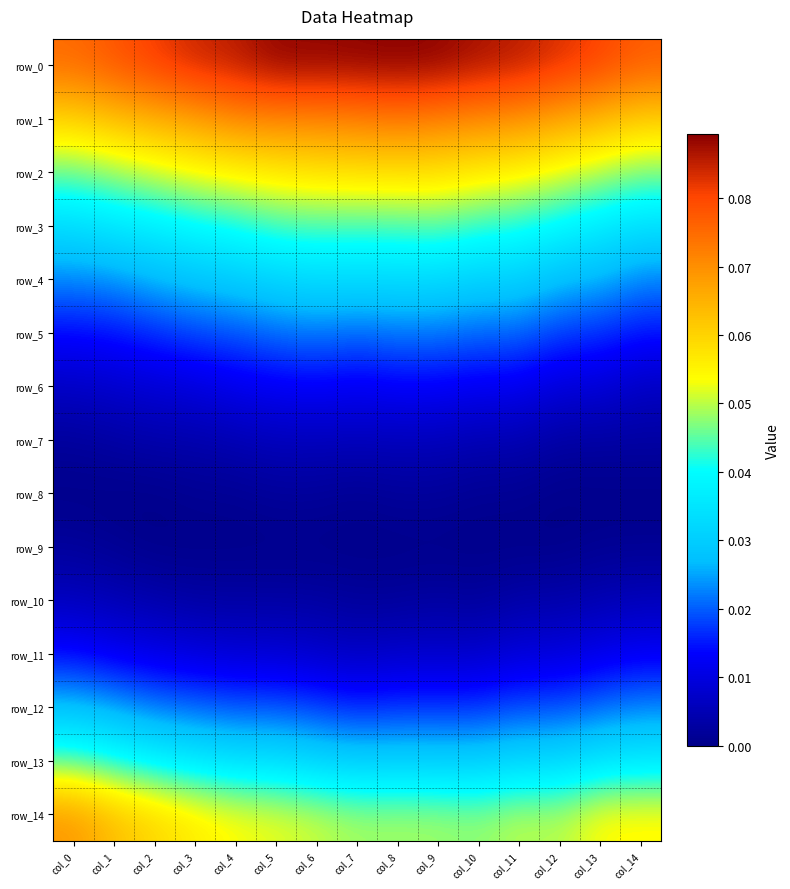

What is the difference between the highest and lowest values at col_5?

0.1